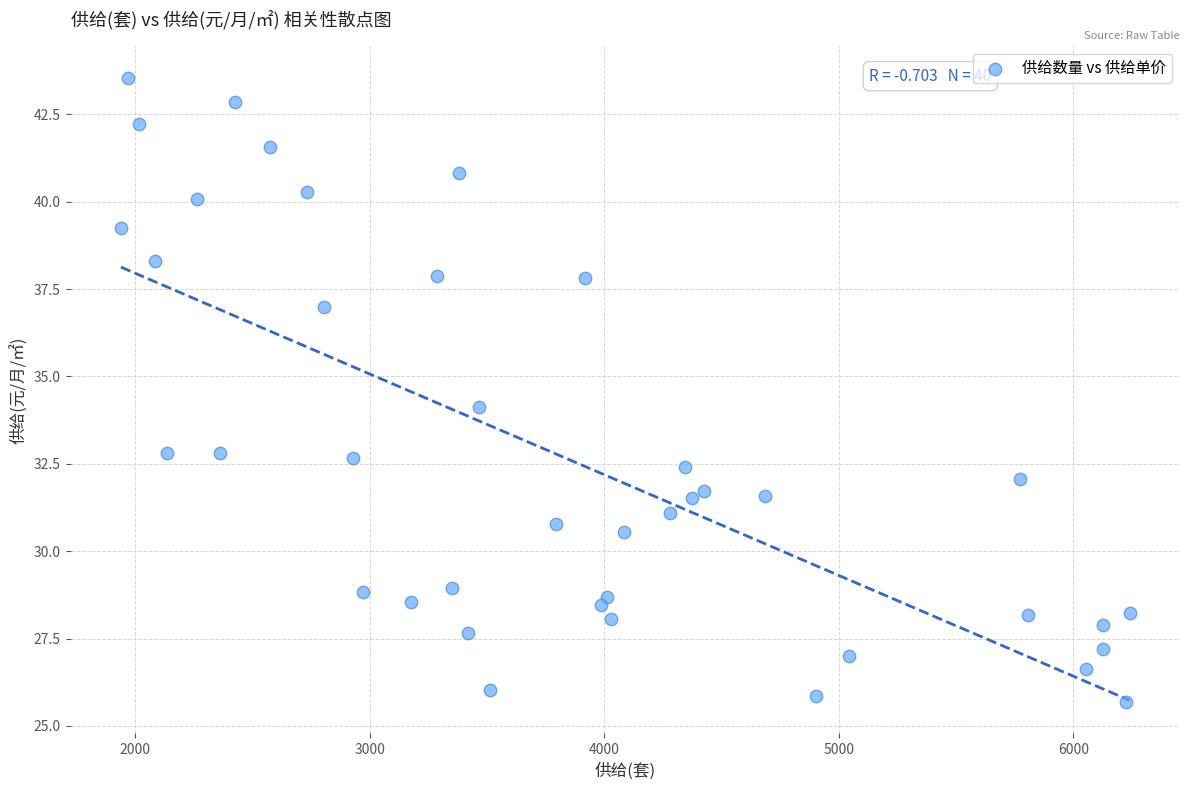

What is the range of Y values (max minus min)?

17.9